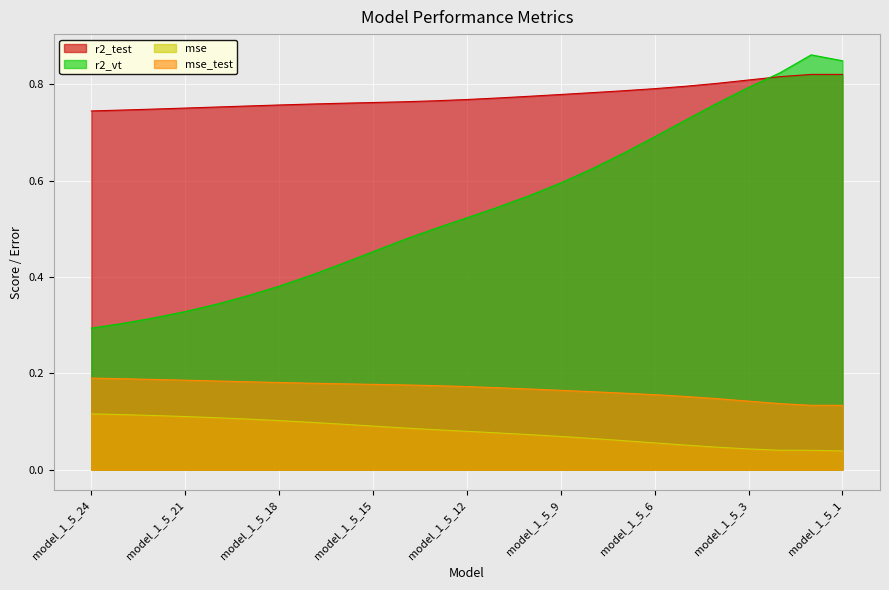

List the labels in order of mse value, largest first.

model_1_5_24, model_1_5_23, model_1_5_22, model_1_5_21, model_1_5_20, model_1_5_19, model_1_5_18, model_1_5_17, model_1_5_16, model_1_5_15, model_1_5_14, model_1_5_13, model_1_5_12, model_1_5_11, model_1_5_10, model_1_5_9, model_1_5_8, model_1_5_7, model_1_5_6, model_1_5_5, model_1_5_4, model_1_5_3, model_1_5_2, model_1_5_0, model_1_5_1